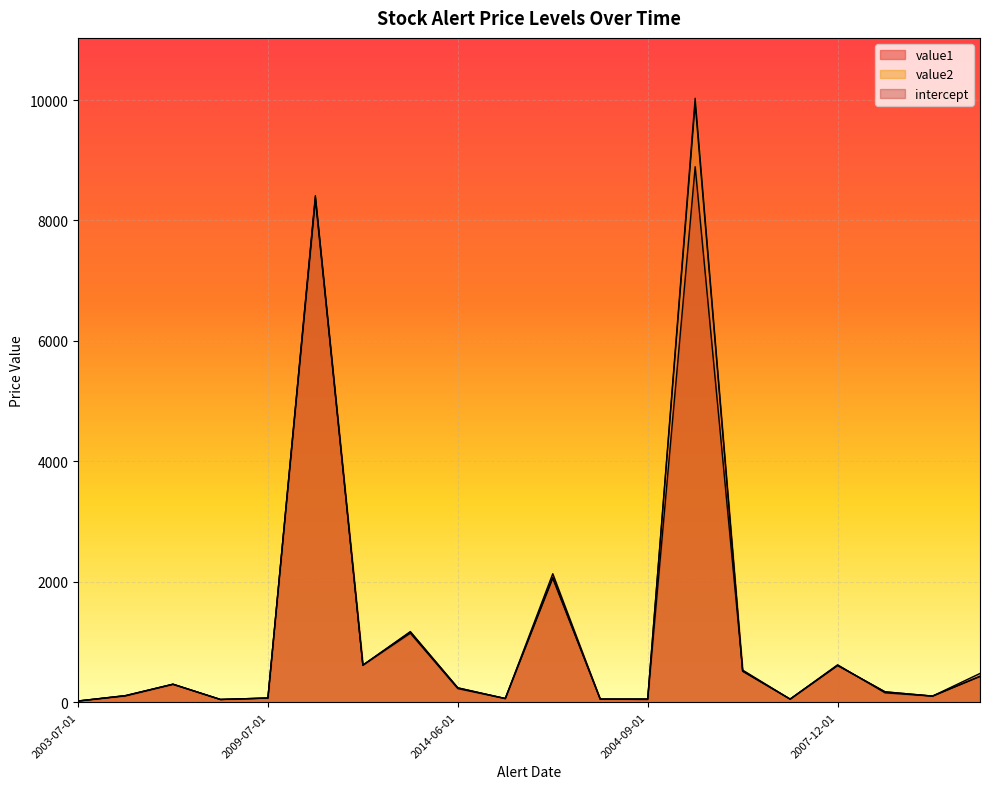

How many data points does each series have?

20